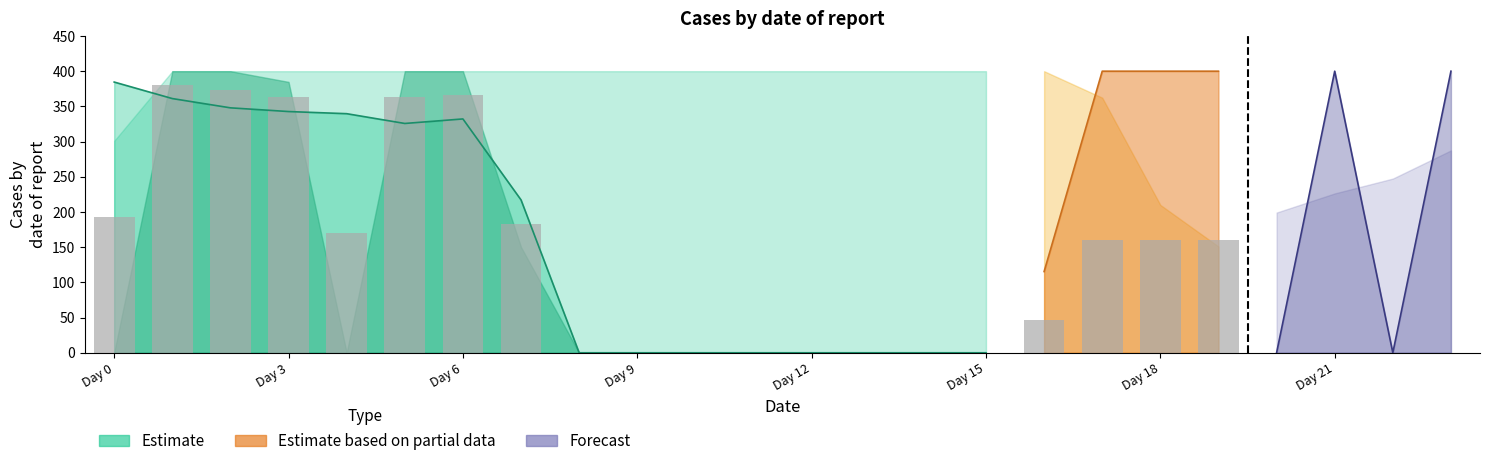

Reading right to left, transcribe all the data shown in this chart.

col_1: 23=0.0	22=0.0	21=0.0	20=0.0	19=0.0	18=0.0	17=0.0	16=0.0	15=0.0	14=0.0	13=0.0	12=0.0	11=0.0	10=0.0	9=0.0	8=0.0	7=150.1	6=400.0	5=400.0	4=0.0	3=384.8	2=400.0	1=400.0	0=0.0
col_2: 23=399.4	22=400.0	21=0.0	20=400.0	19=400.0	18=400.0	17=400.0	16=115.4	15=0.0	14=0.0	13=0.0	12=0.0	11=0.0	10=0.0	9=0.0	8=0.0	7=217.1	6=332.2	5=325.7	4=339.6	3=342.7	2=347.9	1=361.1	0=384.6
col_3: 23=287.5	22=247.4	21=226.4	20=199.2	19=151.0	18=210.0	17=362.4	16=400.0	15=400.0	14=400.0	13=400.0	12=400.0	11=400.0	10=400.0	9=400.0	8=400.0	7=400.0	6=400.0	5=400.0	4=400.0	3=400.0	2=400.0	1=400.0	0=301.0
col_4: 23=0.0	22=400.0	21=0.0	20=0.0	19=0.0	18=0.0	17=0.0	16=0.0	15=0.0	14=0.0	13=0.0	12=0.0	11=0.0	10=0.0	9=0.0	8=0.0	7=150.1	6=400.0	5=0.0	4=400.0	3=384.8	2=0.0	1=0.0	0=400.0
col_18: 23=287.5	22=247.4	21=226.4	20=199.2	19=151.0	18=210.0	17=362.4	16=400.0	15=400.0	14=400.0	13=400.0	12=400.0	11=400.0	10=400.0	9=400.0	8=400.0	7=400.0	6=400.0	5=400.0	4=400.0	3=400.0	2=400.0	1=400.0	0=301.0
col_19: 23=400.0	22=0.0	21=400.0	20=0.0	19=400.0	18=0.0	17=0.0	16=0.0	15=0.0	14=0.0	13=0.0	12=0.0	11=0.0	10=0.0	9=0.0	8=0.0	7=0.0	6=400.0	5=0.0	4=0.0	3=0.0	2=0.0	1=400.0	0=134.9